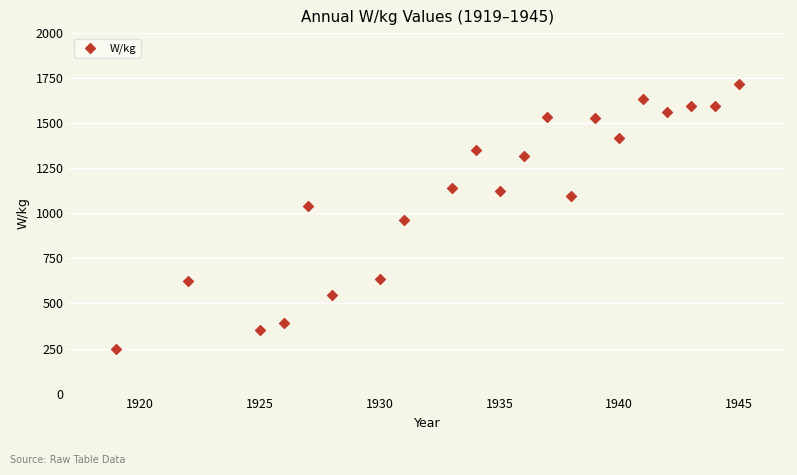

What is the range of Y values (max minus min)?

1468